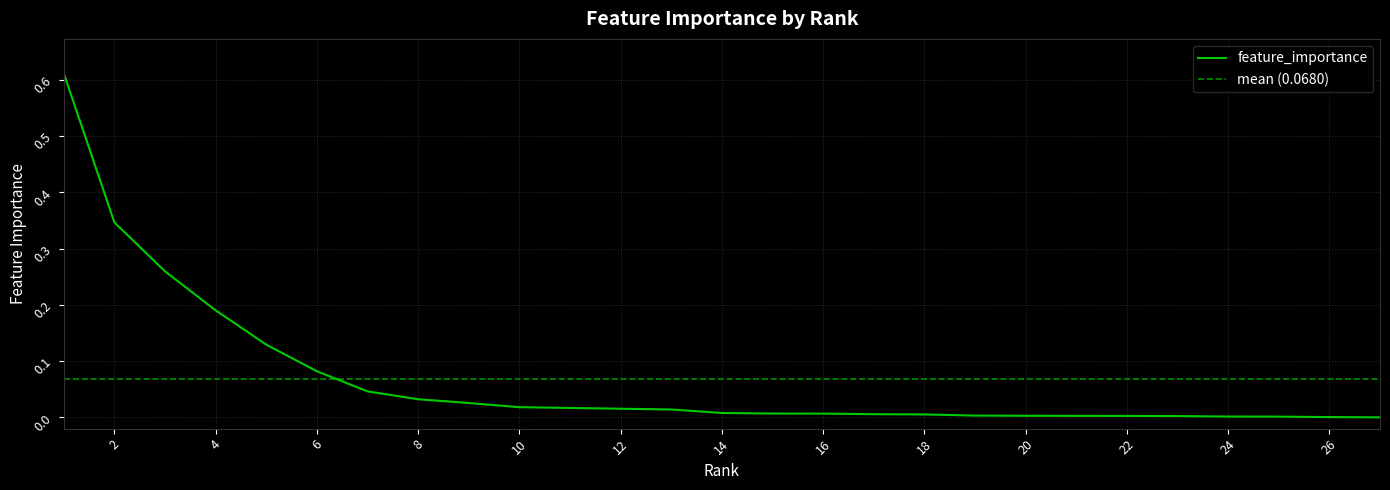

What is the sum of the values at 5 and 17?

0.1